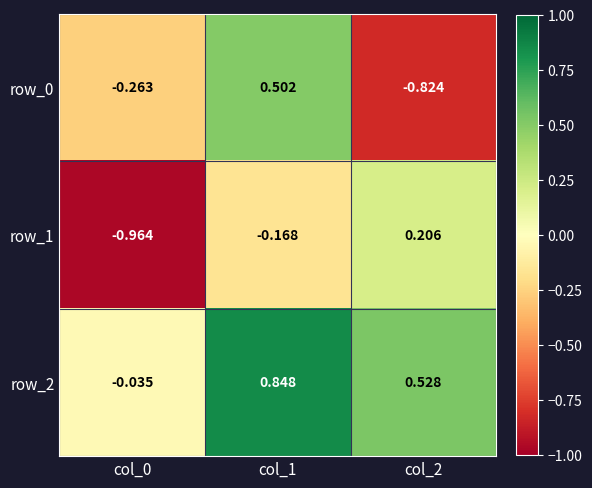

What is the difference between the row_2 values at col_0 and col_1?

0.9